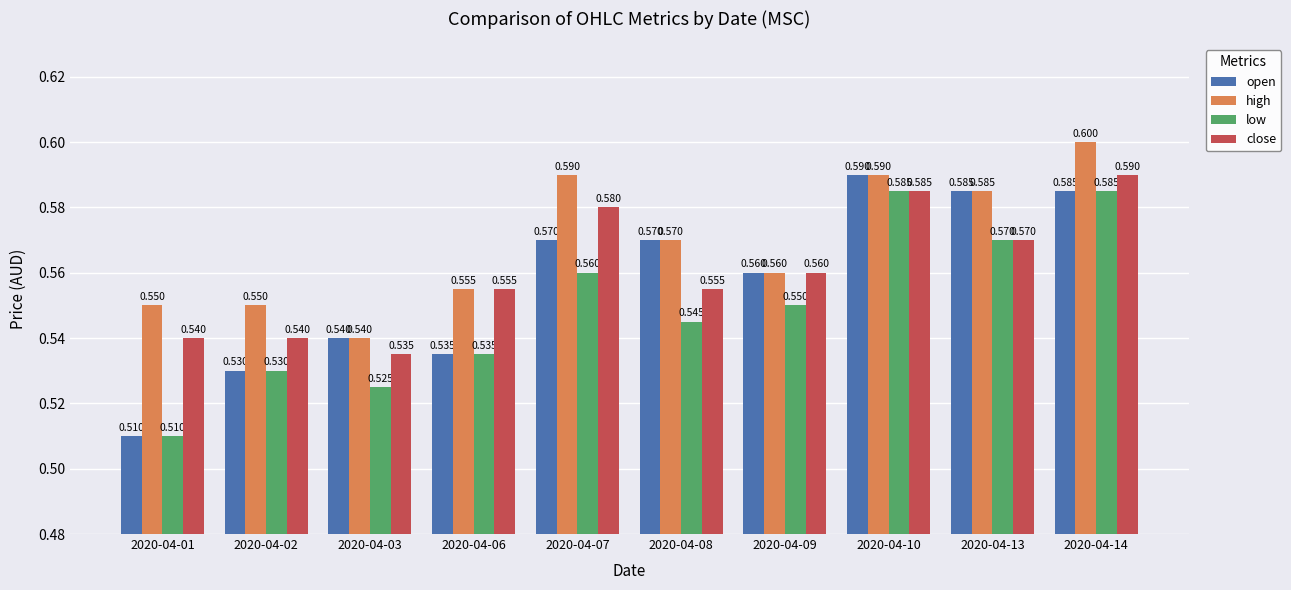

List the series in order of their overall mean, highest first.

high, close, open, low